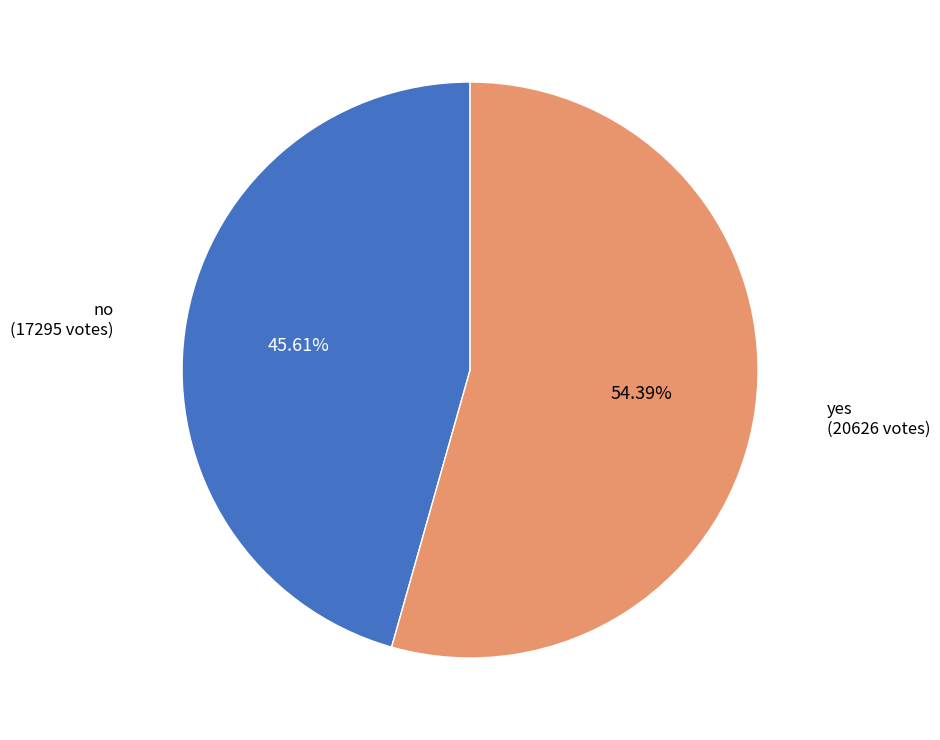

Which has a higher value, no or yes?

yes